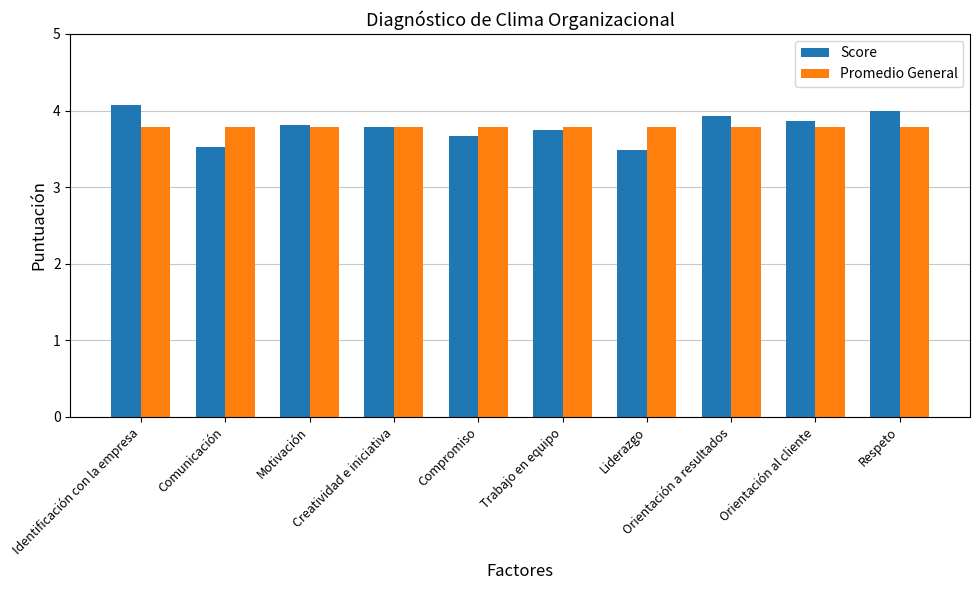

Rank the series by their maximum value, from lowest to highest.

Promedio General, Score